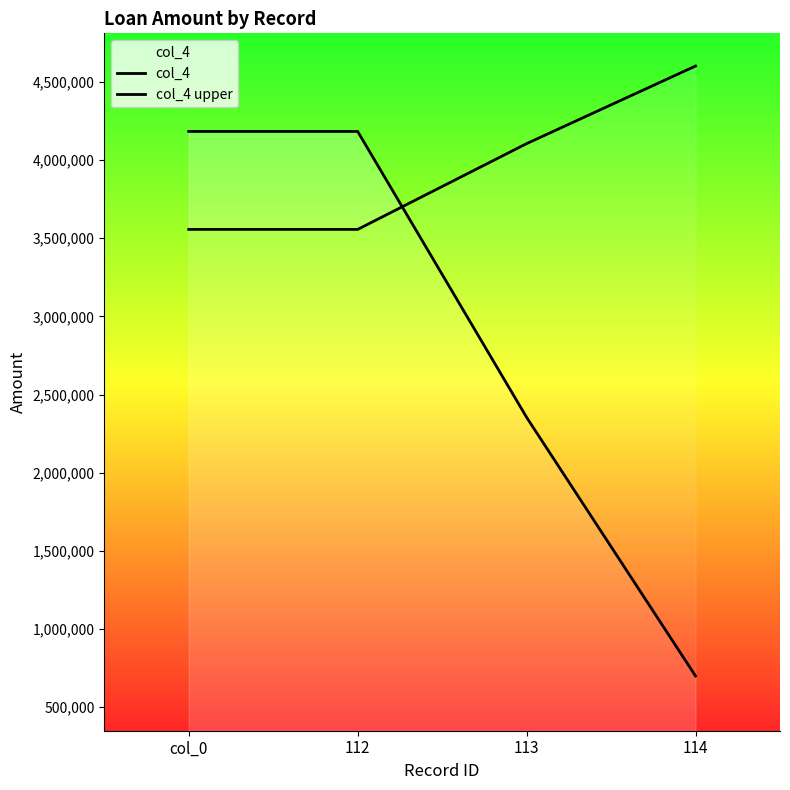

What is the difference between the highest and lowest values at 114?

3900687.3